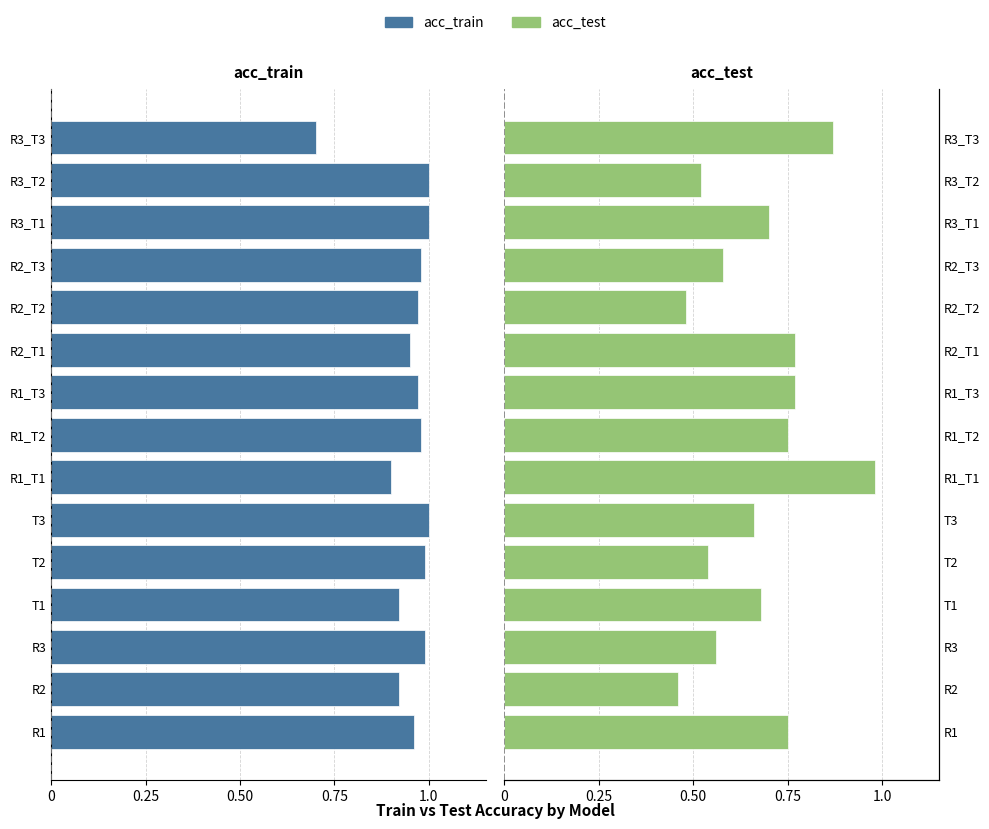

How many distinct data groups are displayed?

2